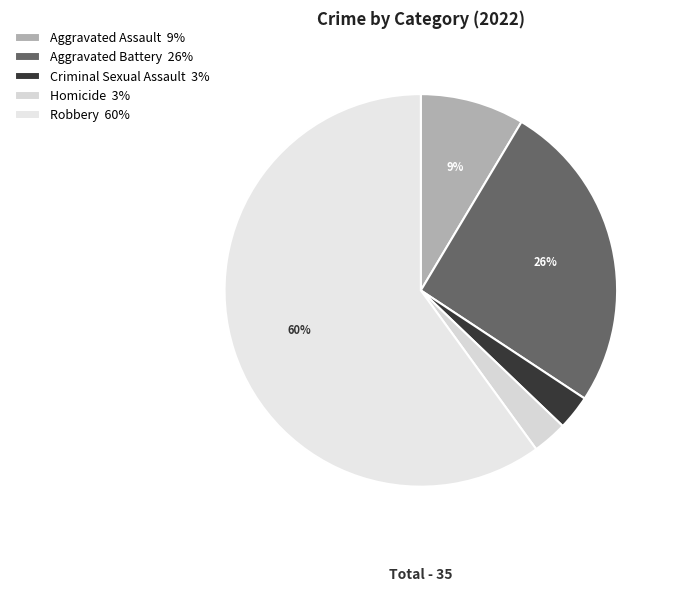

Which category has the biggest portion of the pie?

Robbery